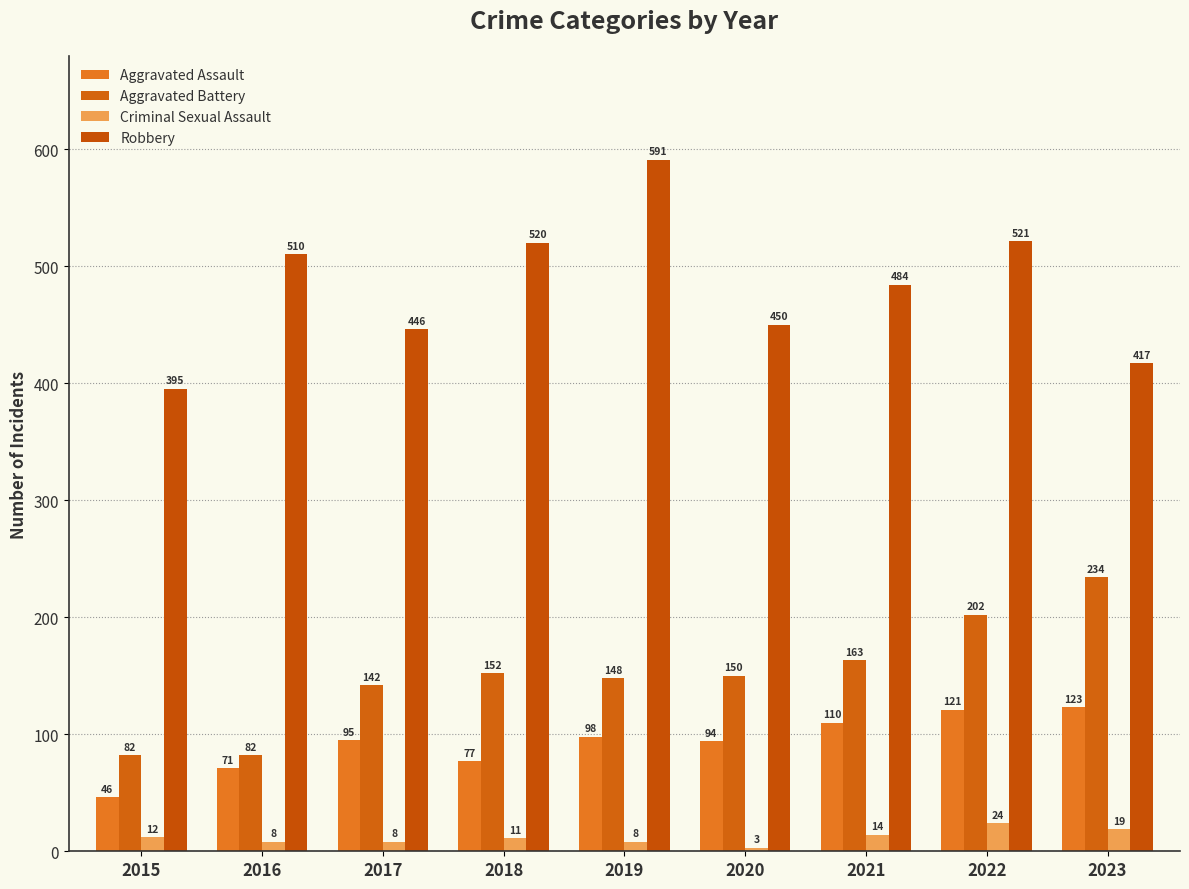

Reading right to left, transcribe all the data shown in this chart.

Aggravated Assault: 2023=123	2022=121	2021=110	2020=94	2019=98	2018=77	2017=95	2016=71	2015=46
Aggravated Battery: 2023=234	2022=202	2021=163	2020=150	2019=148	2018=152	2017=142	2016=82	2015=82
Criminal Sexual Assault: 2023=19	2022=24	2021=14	2020=3	2019=8	2018=11	2017=8	2016=8	2015=12
Robbery: 2023=417	2022=521	2021=484	2020=450	2019=591	2018=520	2017=446	2016=510	2015=395